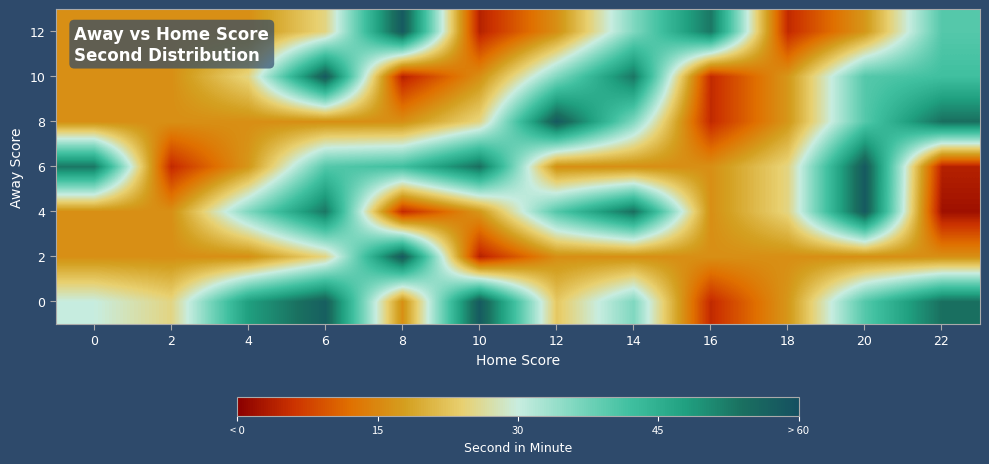

Reading left to right, what are all the values shown in this chart?

0: 0=30	2=25	4=48	6=57	8=16	10=58	12=23	14=36	16=5	18=17	20=40	22=54
2: 0=16	2=16	4=16	6=25	8=58	10=4	12=16	14=16	16=16	18=16	20=16	22=16
4: 0=16	2=16	4=36	6=53	8=5	10=17	12=40	14=54	16=16	18=25	20=58	22=2
6: 0=53	2=5	4=17	6=40	8=42	10=54	12=16	14=16	16=16	18=25	20=58	22=4
8: 0=16	2=16	4=16	6=16	8=16	10=25	12=58	14=36	16=5	18=17	20=40	22=54
10: 0=16	2=16	4=25	6=58	8=4	10=16	12=36	14=53	16=5	18=17	20=40	22=42
12: 0=16	2=16	4=16	6=25	8=58	10=4	12=16	14=36	16=53	18=5	20=17	22=40